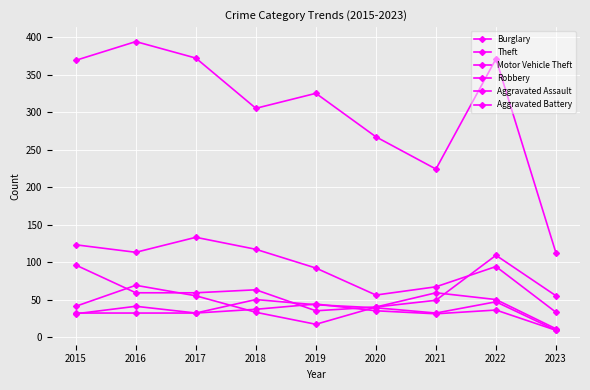

True or false: Robbery and Theft intersect in this chart.

False